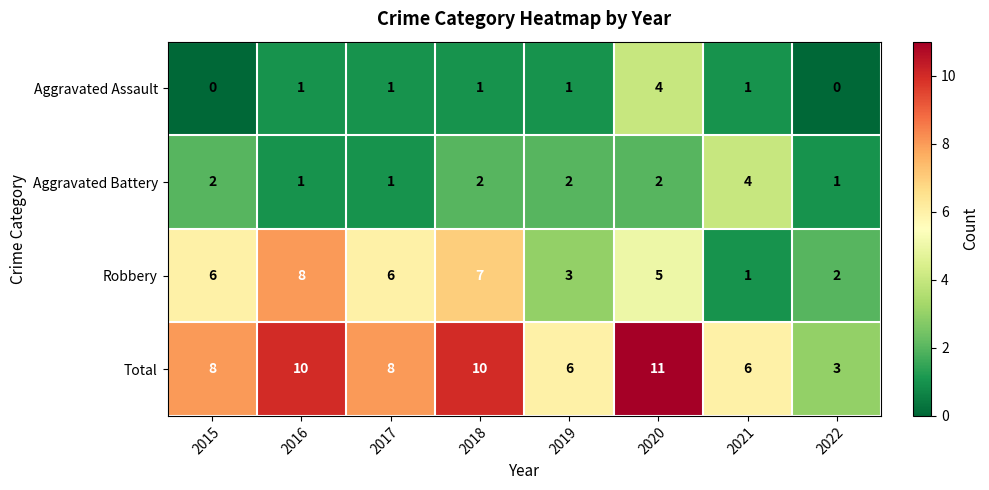

Count the Robbery values in the range 3 to 7.

5